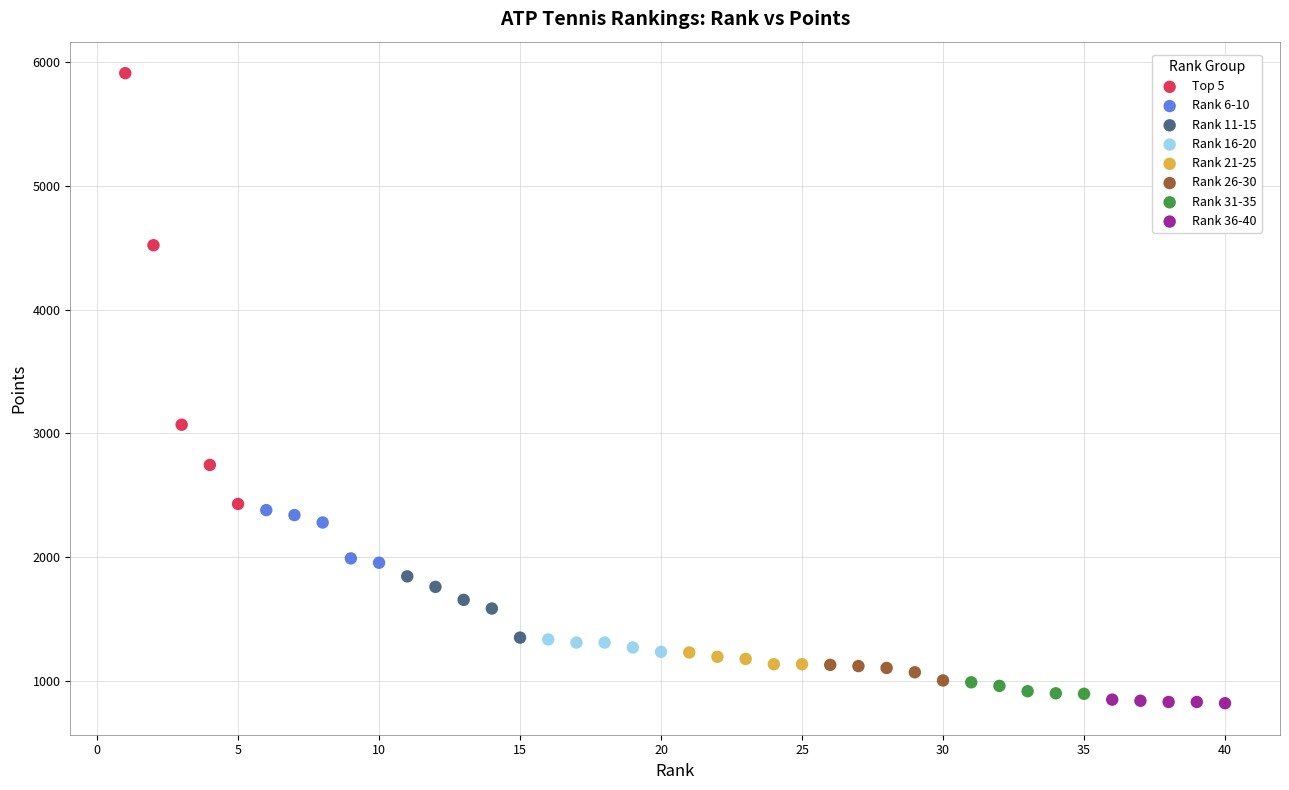

Which series has the widest spread of Y values?

Top 5